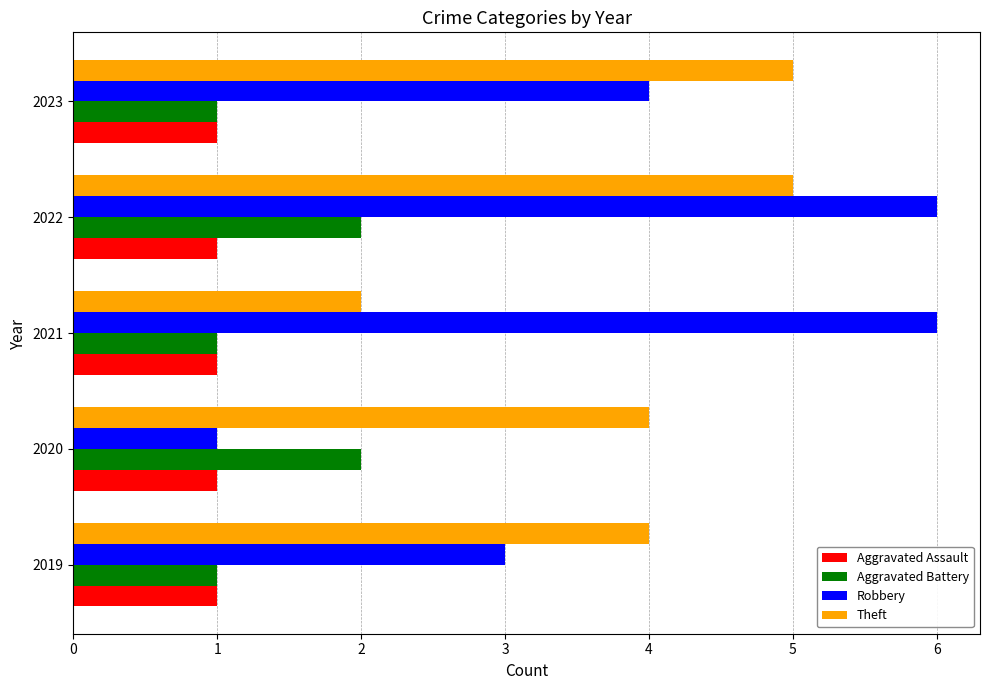

Rank the series by their maximum value, from lowest to highest.

Aggravated Assault, Aggravated Battery, Theft, Robbery